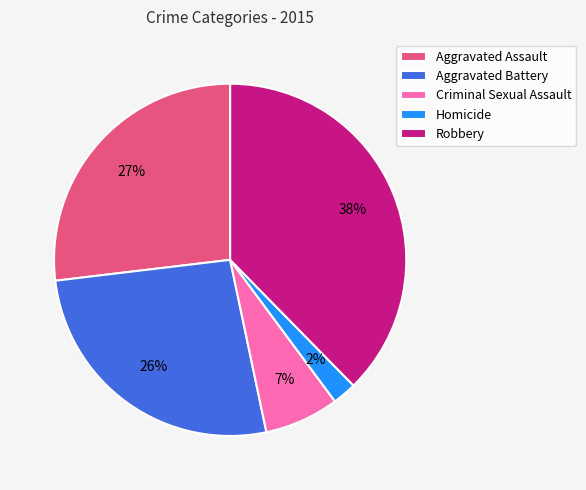

Which has a higher value, Robbery or Homicide?

Robbery